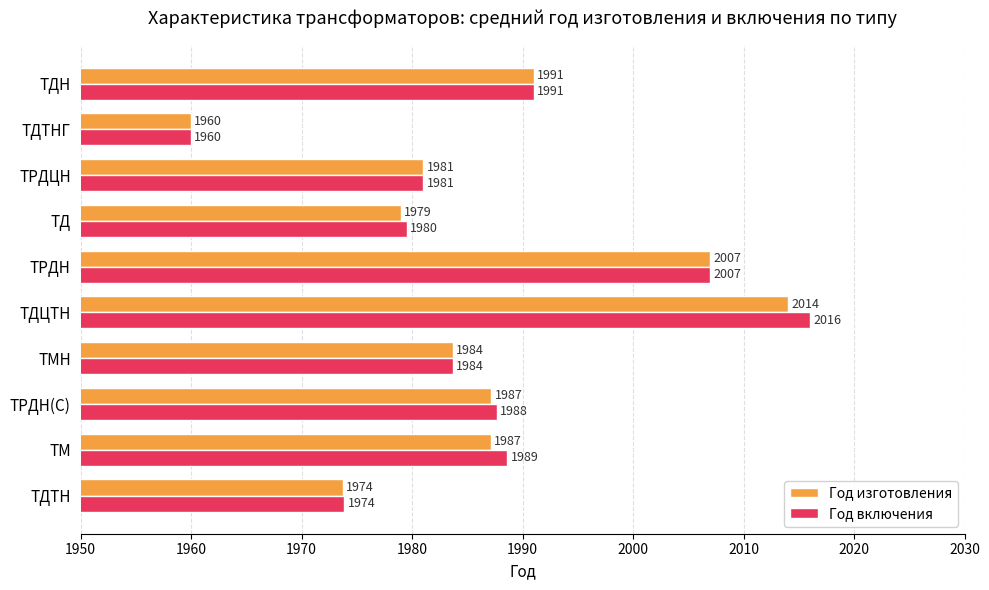

At ТД, list the series in order from largest to smallest.

Год включения, Год изготовления